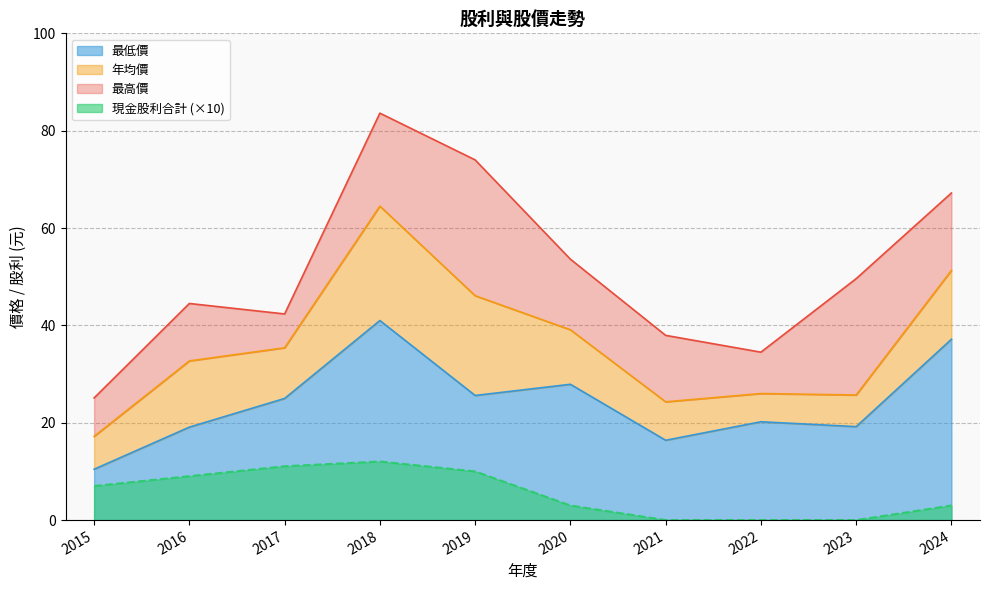

List the series in order of their peak value, highest first.

最高價, 年均價, 最低價, 現金股利合計